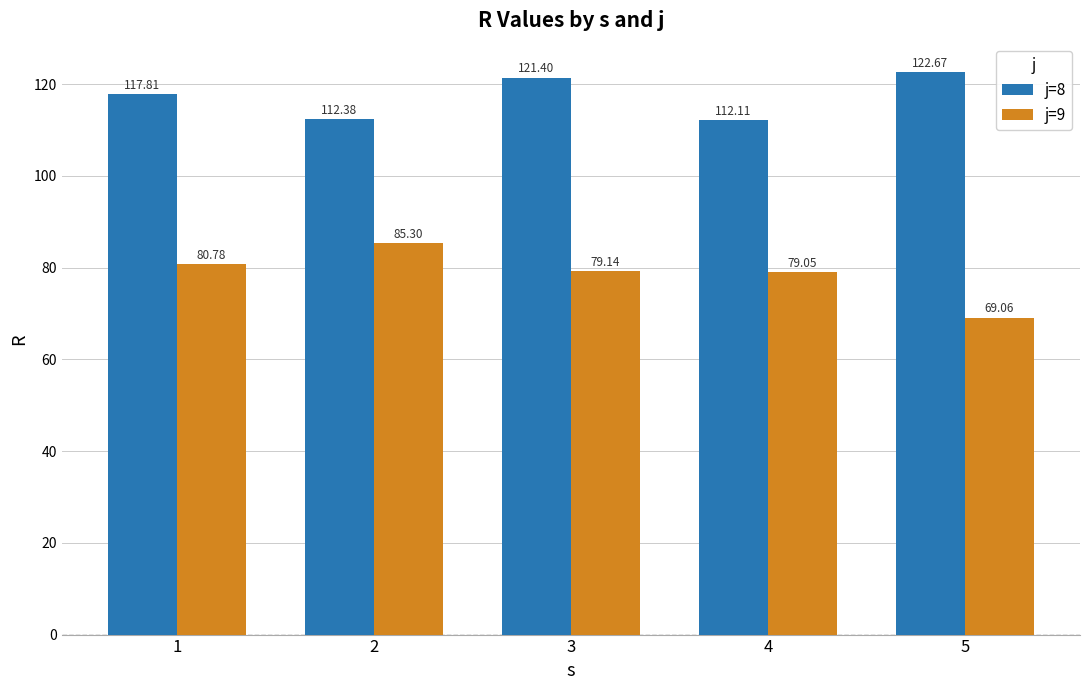

Which series has the largest total across all categories?

j=8